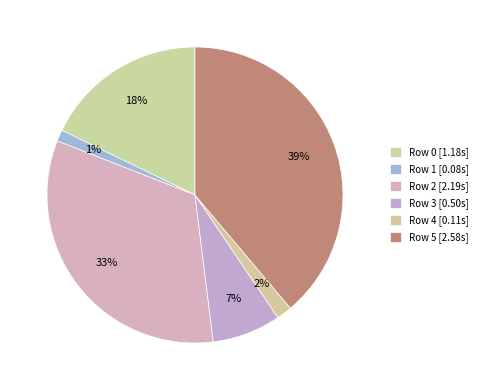

What percentage do Row 2 and Row 1 together represent?

34.2%